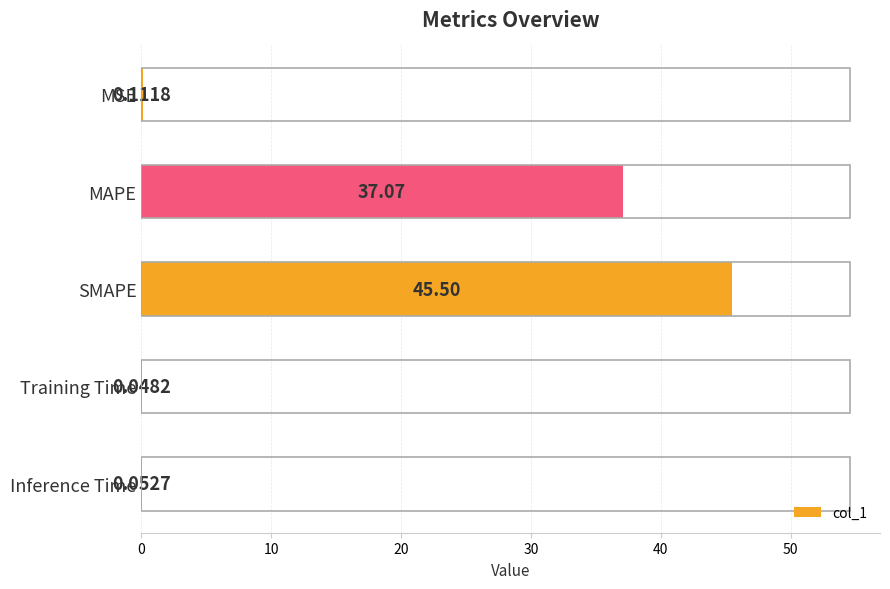

What is the greatest value displayed?

45.5